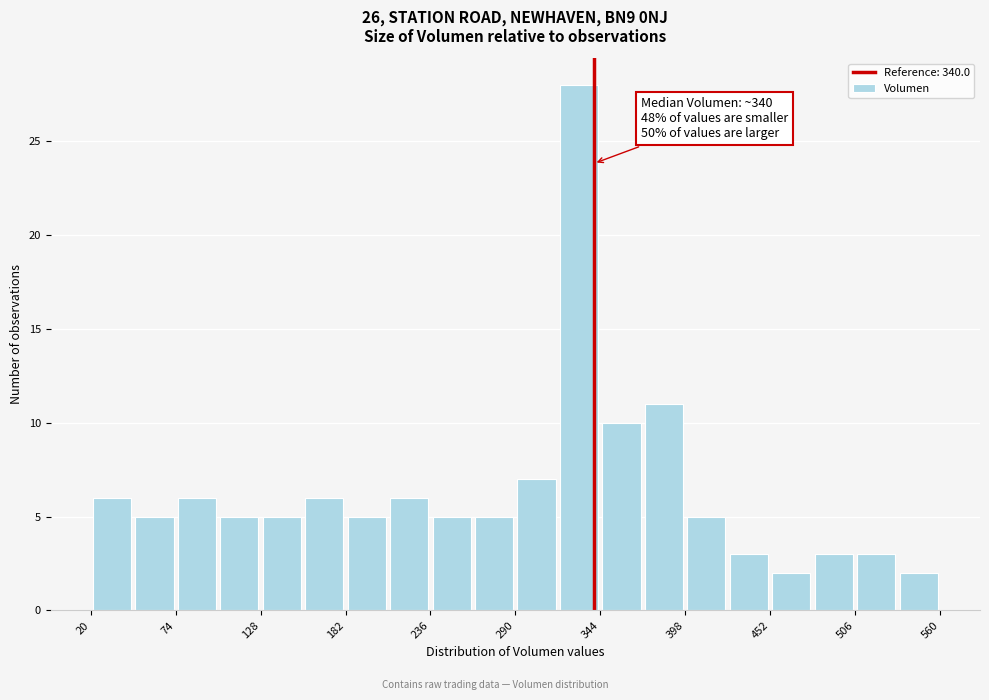

Around what value on the x-axis is the tallest bar? Give the approximate position of its centre, as read against the axis.

330